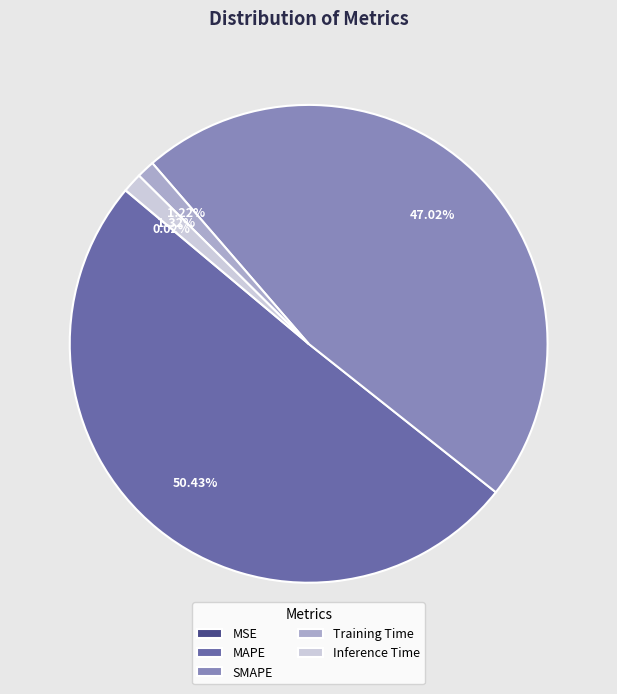

What is the majority slice?

MAPE